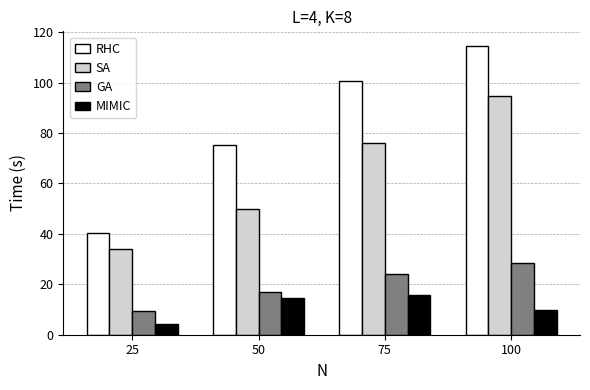

At which label does MIMIC first exceed 14?

50